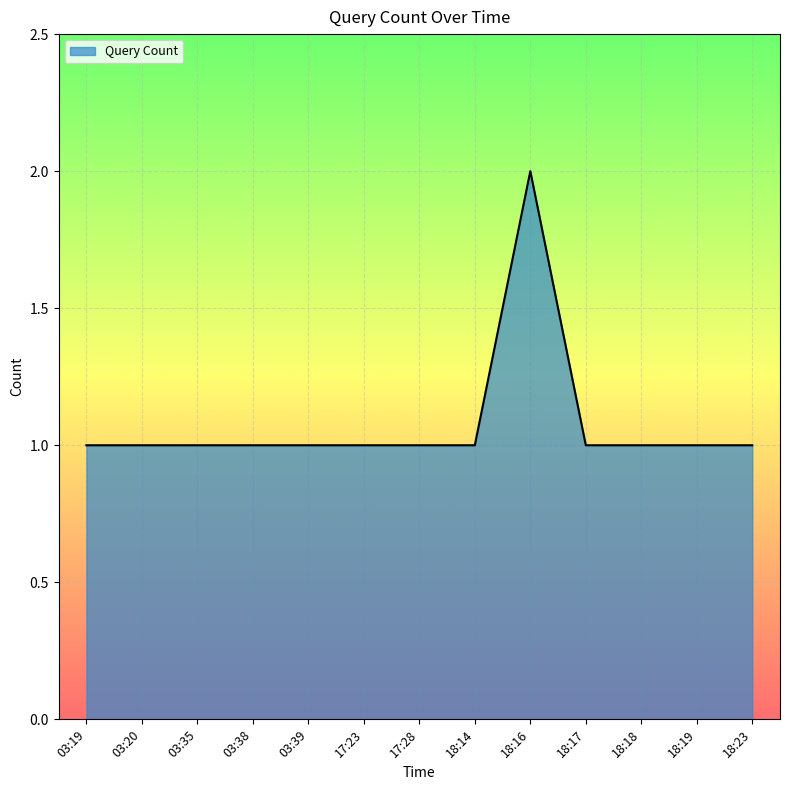

Between 03:38 and 18:16, which is larger?

18:16